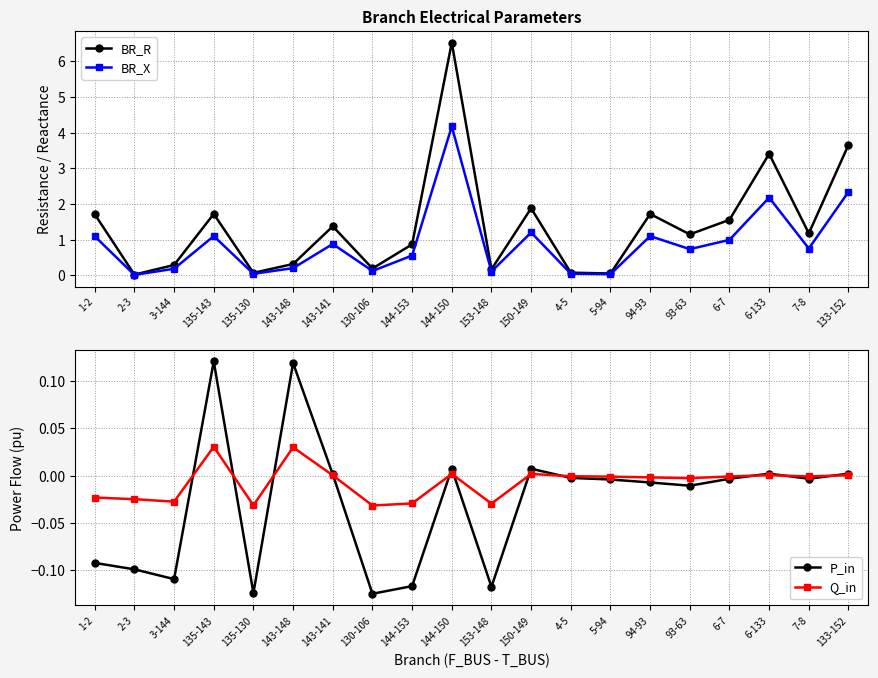

What are all the series names shown in the legend?

BR_R, BR_X, P_in, Q_in